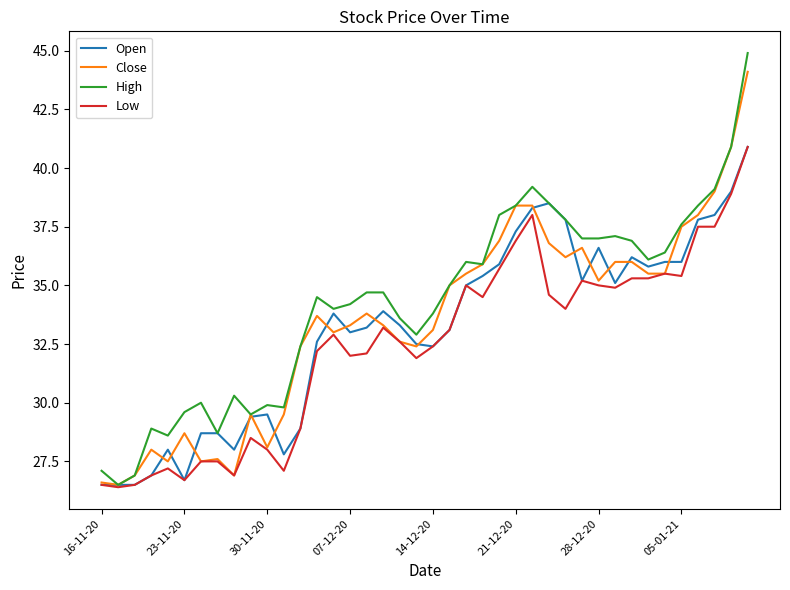

Which series has the largest range (max minus min)?

High